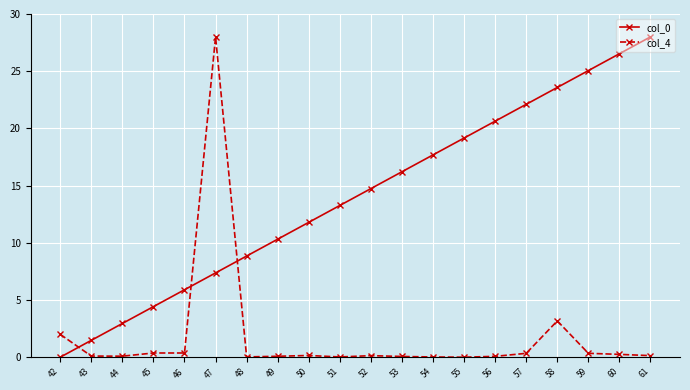

True or false: col_0 has more than 2 points higher than both neighbors.

False